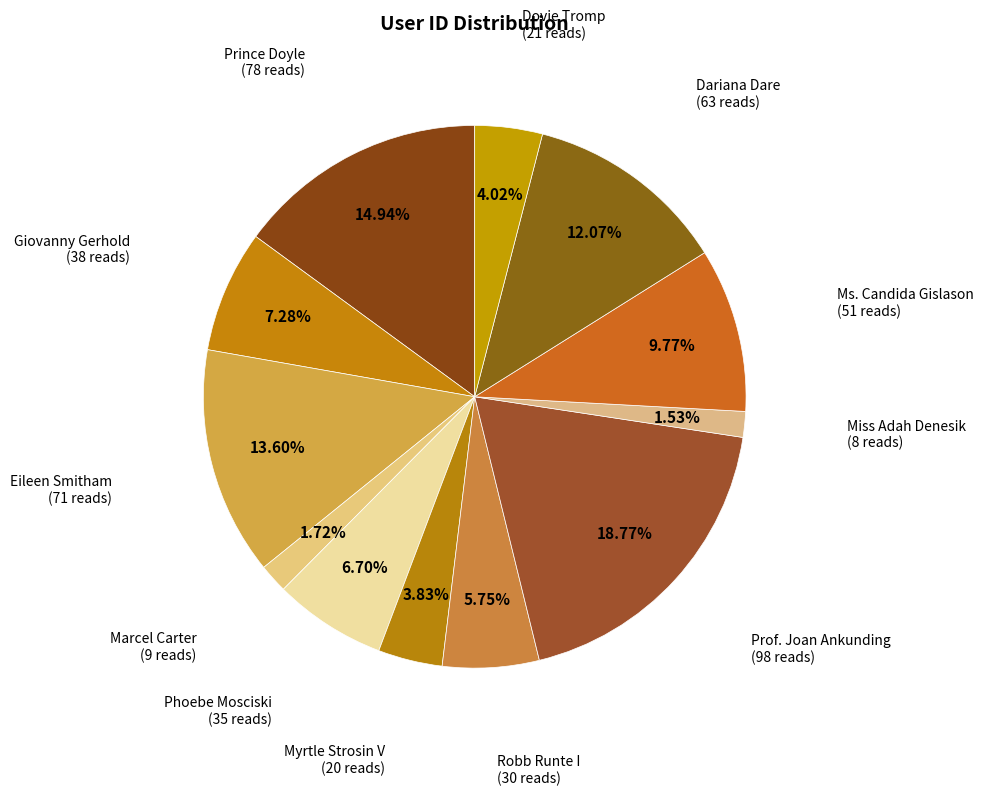

What percentage is the Dariana Dare slice, to the nearest percent?

12%